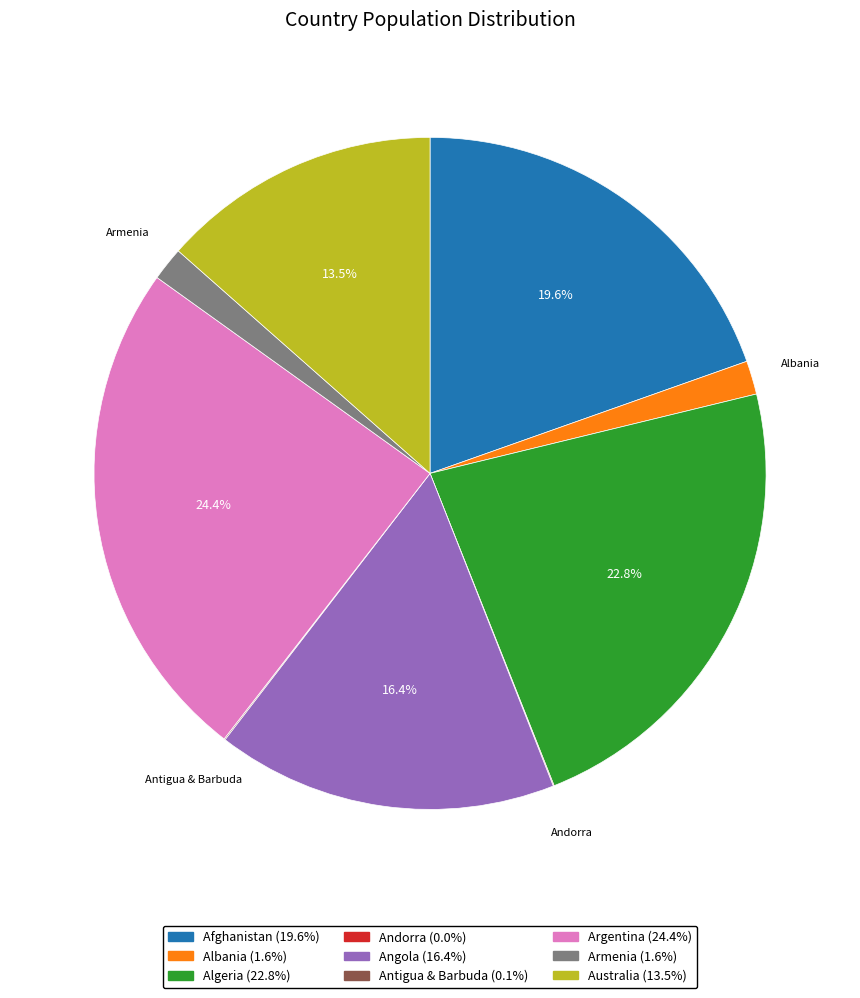

Is there a majority slice in this chart?

No